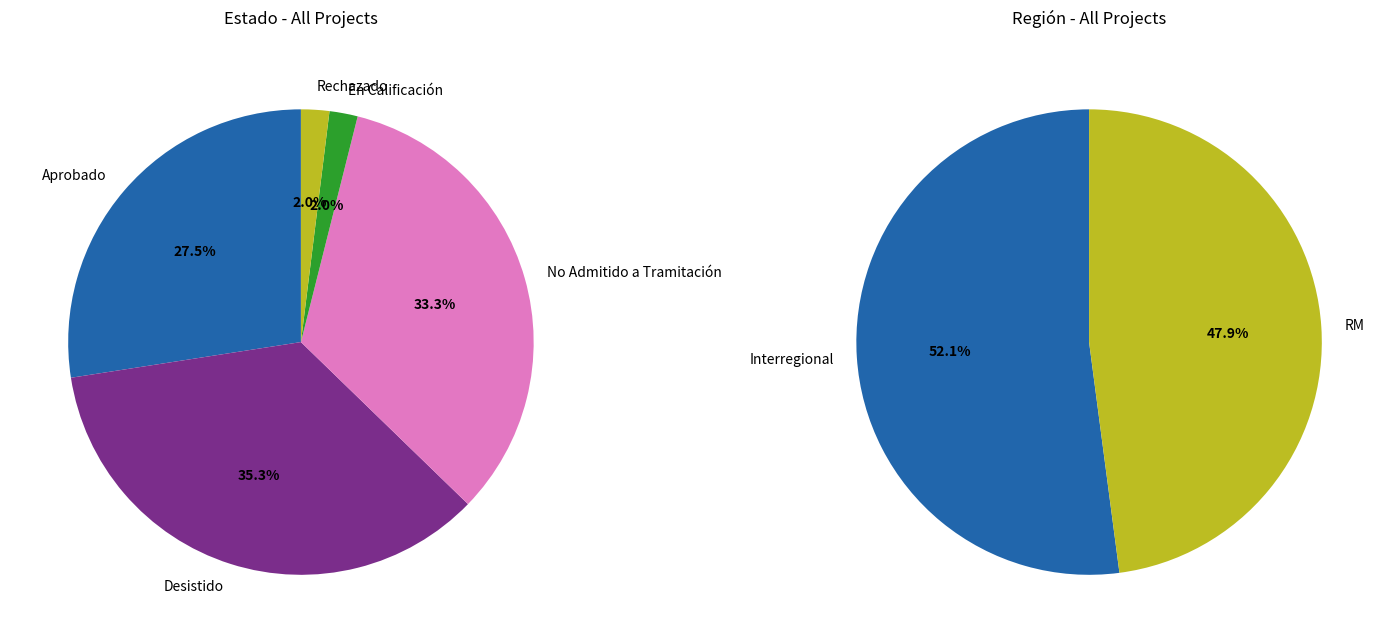

The No Admitido a Tramitación slice represents 33% of the pie. True or false?

True